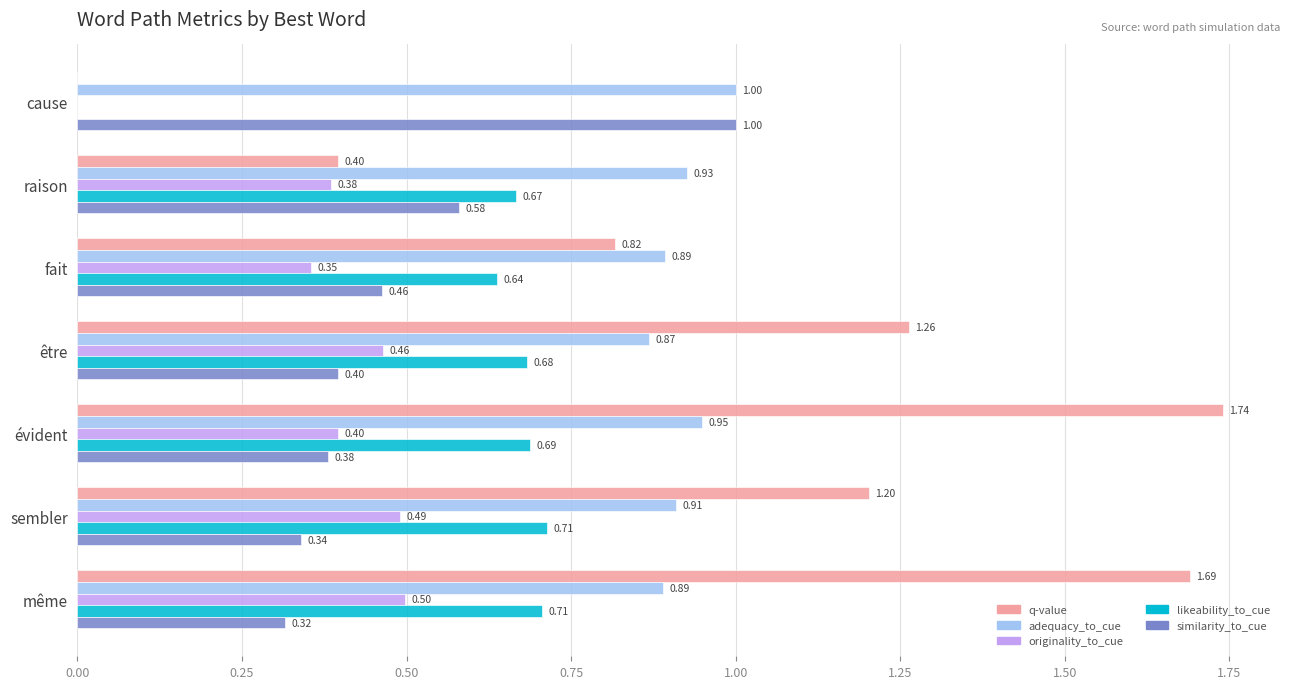

Which series has the largest total across all categories?

q-value